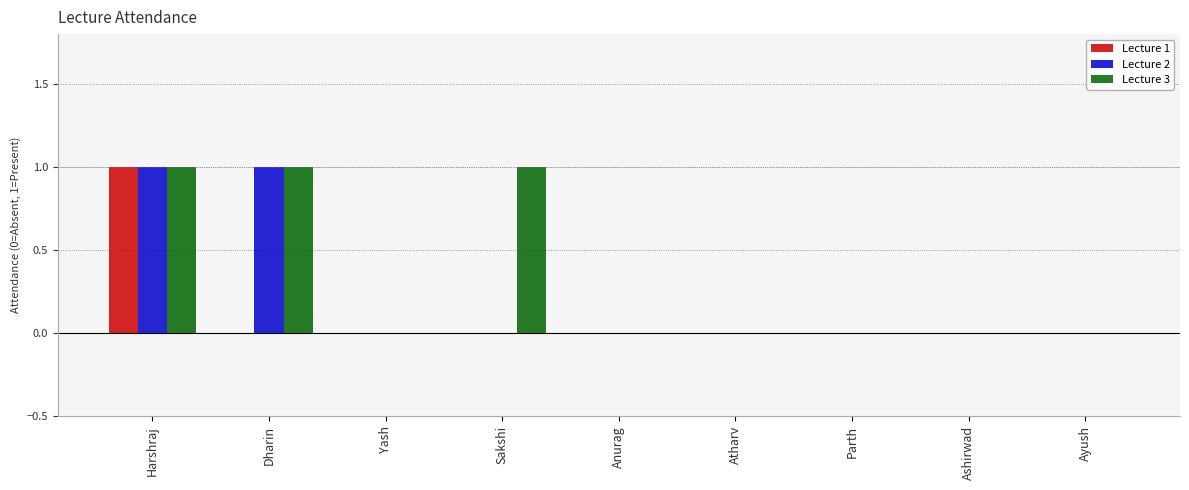

True or false: Lecture 1 has a value of 0 at Ayush.

True